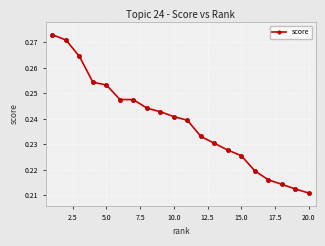

What is the difference between the second highest and second lowest values?

0.1